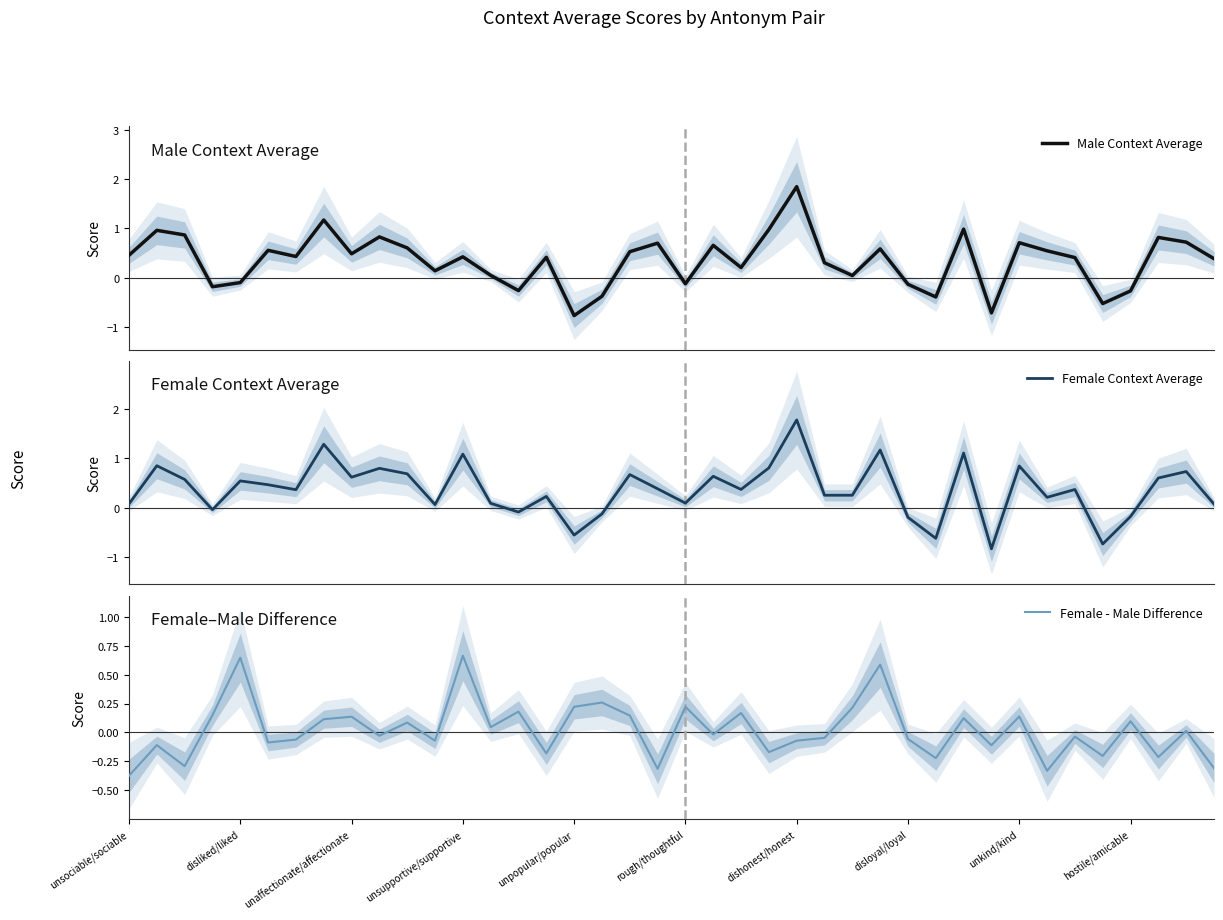

Is this an area chart (filled region under the line)?

No